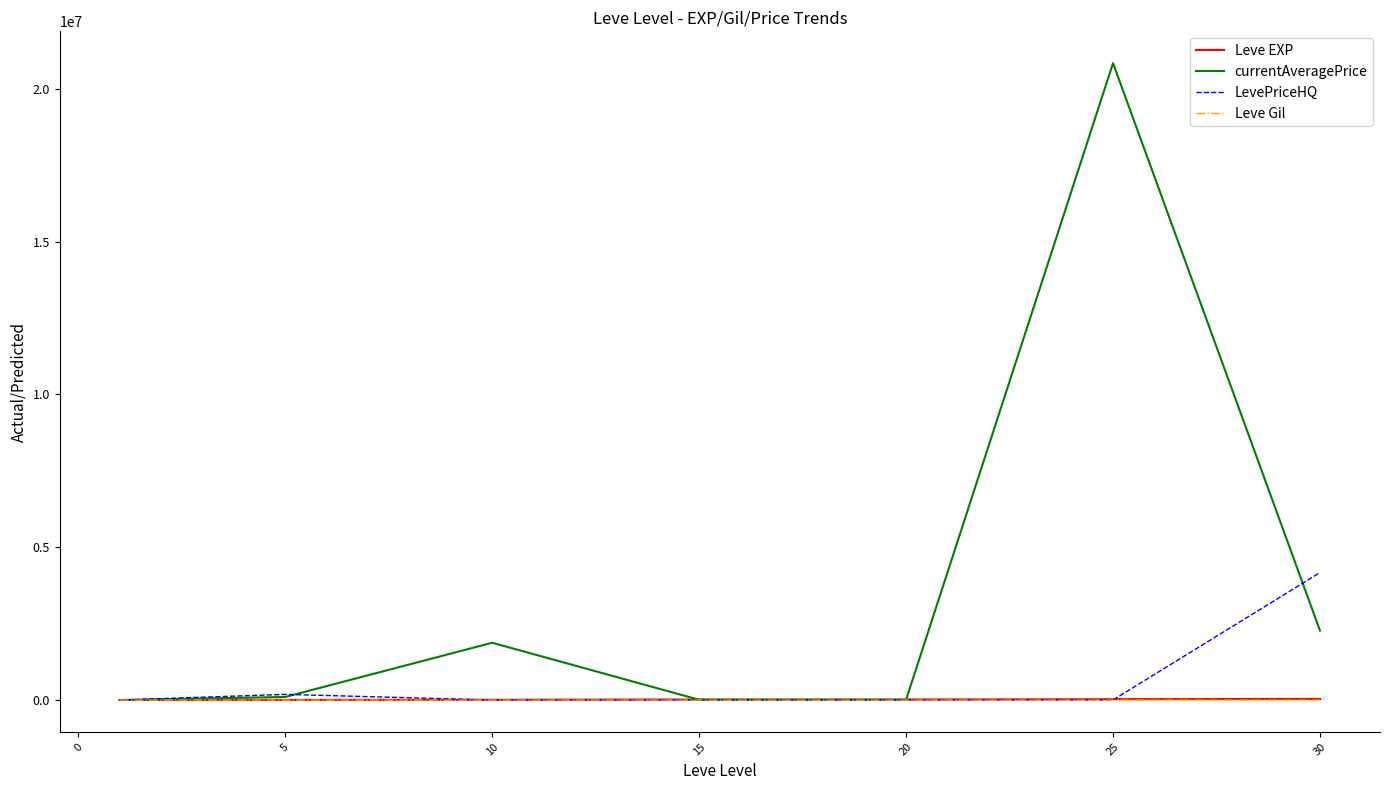

Which series has the widest spread of values?

currentAveragePrice